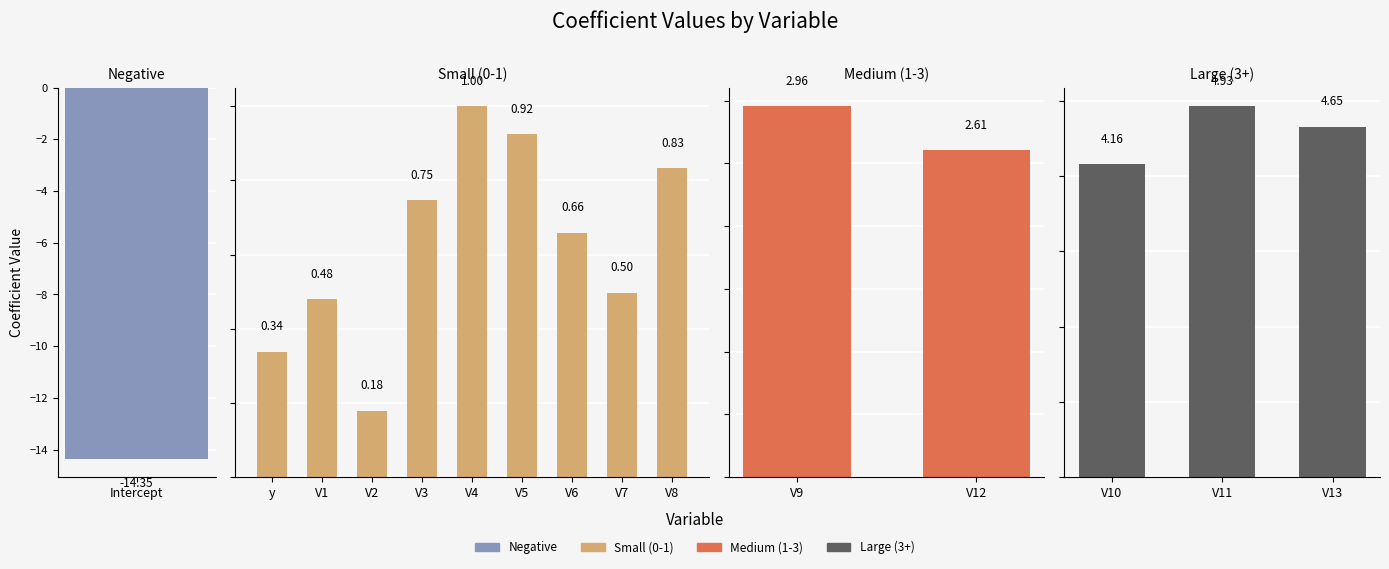

List the labels in order of value, smallest first.

Intercept, V2, y, V1, V7, V6, V3, V8, V5, V4, V12, V9, V10, V13, V11